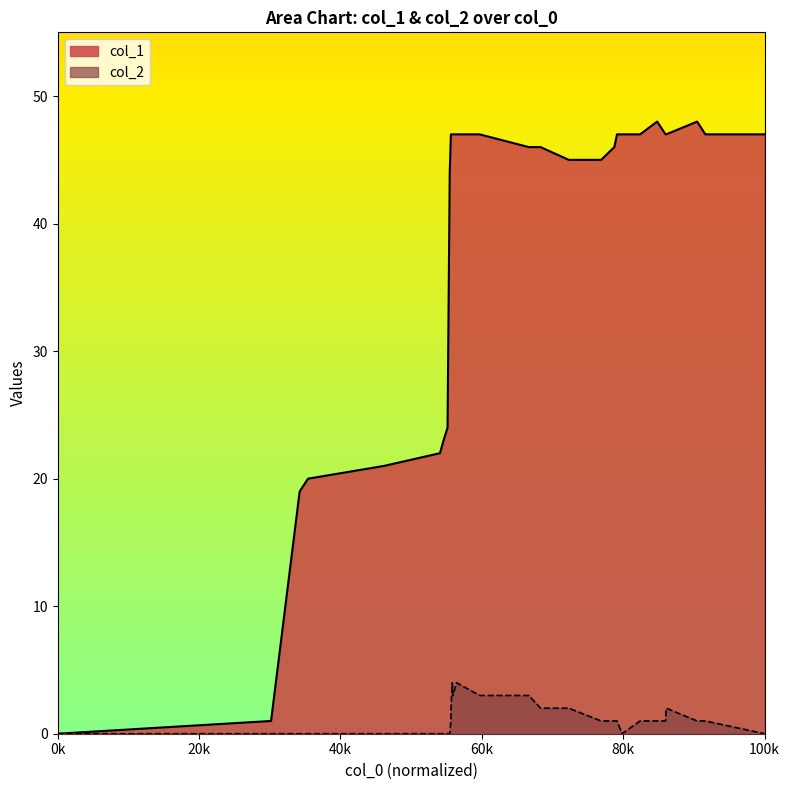

Rank the series by their average value, from lowest to highest.

col_2, col_1